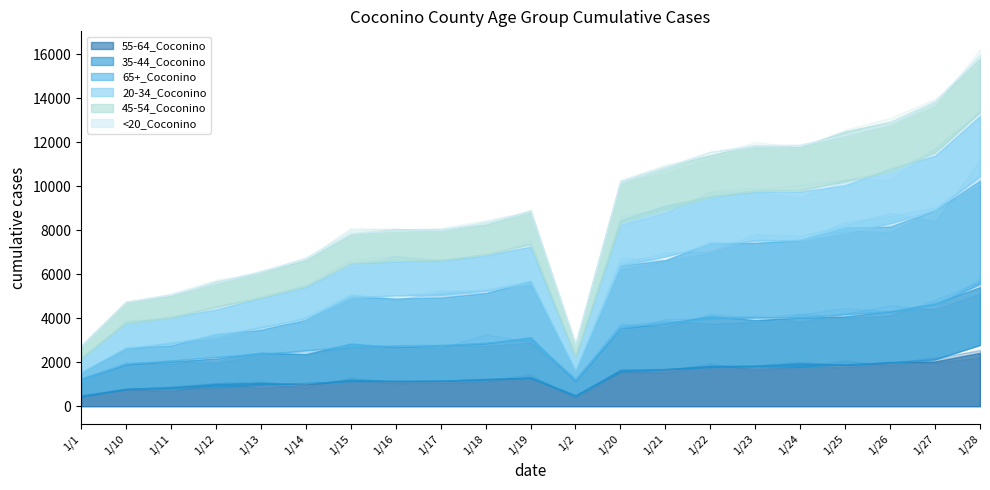

After their last crossing, which series has the higher values: 35-44_Coconino or 20-34_Coconino?

20-34_Coconino